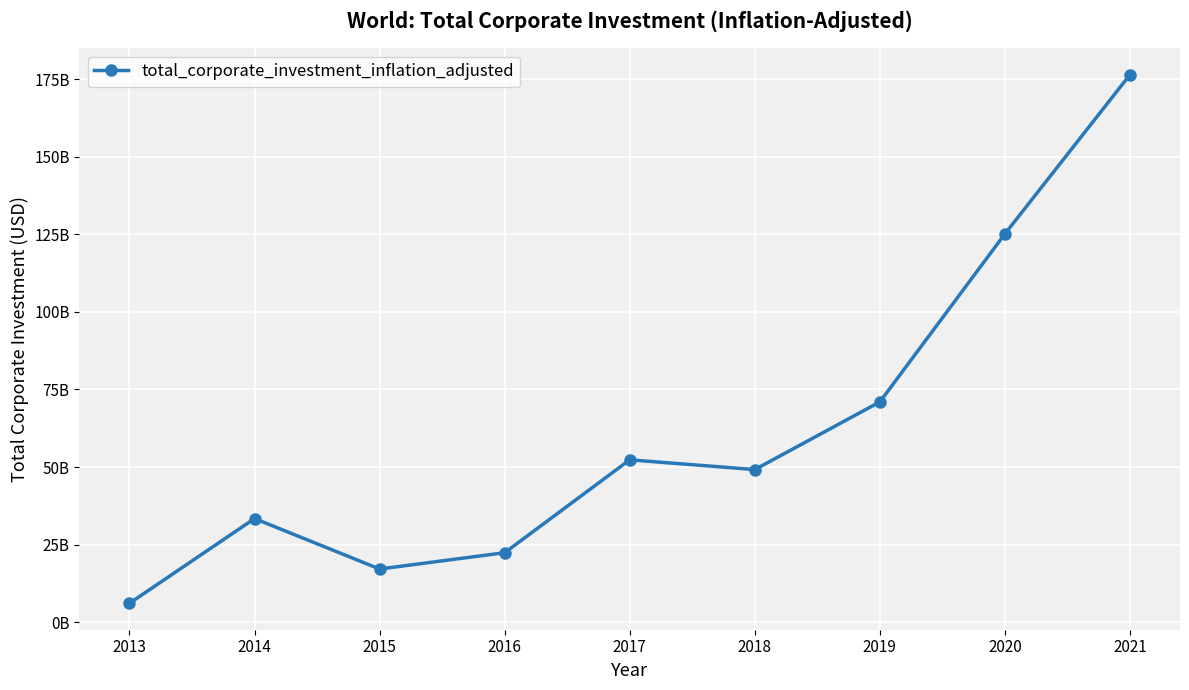

Does the chart display data point markers on the line(s)?

Yes